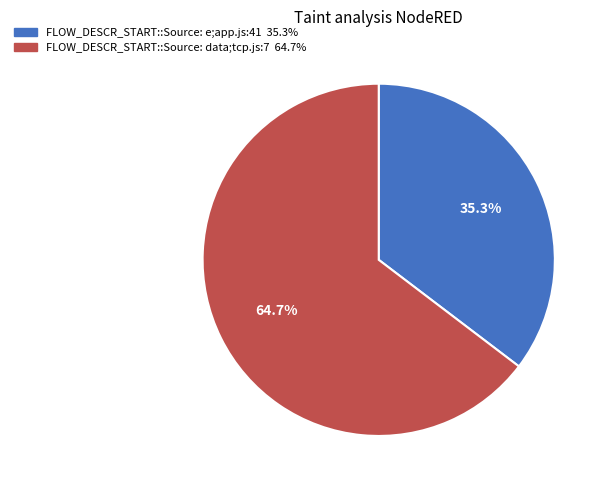

To the nearest percent, what portion does FLOW_DESCR_START::Source: e;app.js:41 represent?

35%